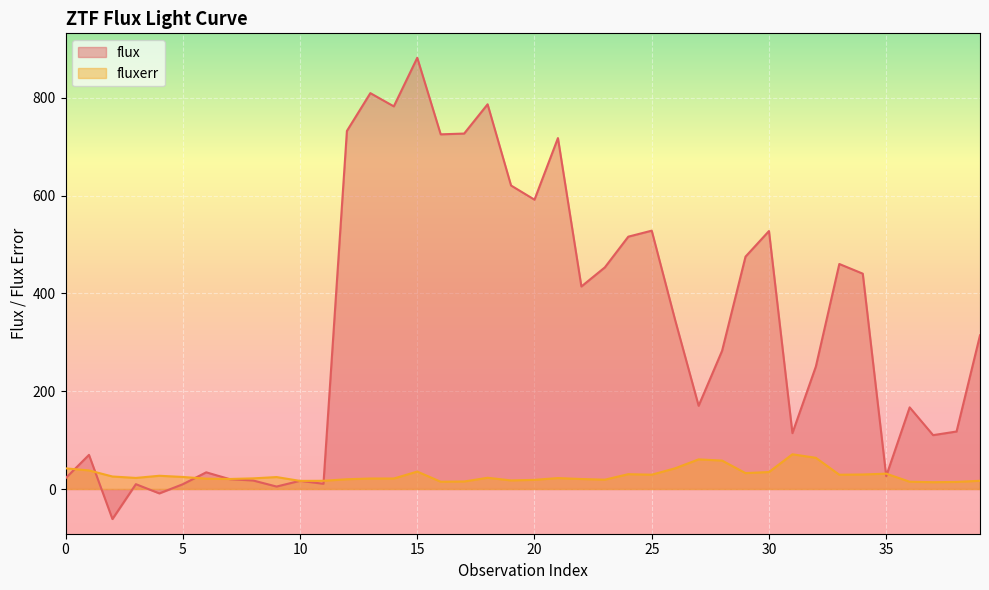

What is the value of the fluxerr point at the 29th from the left?

58.2